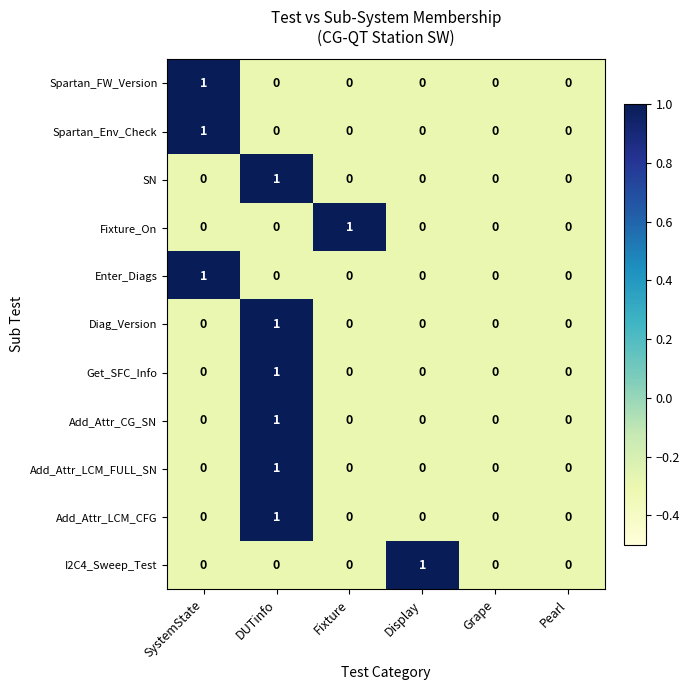

At which category is the sum across all series the highest?

DUTinfo